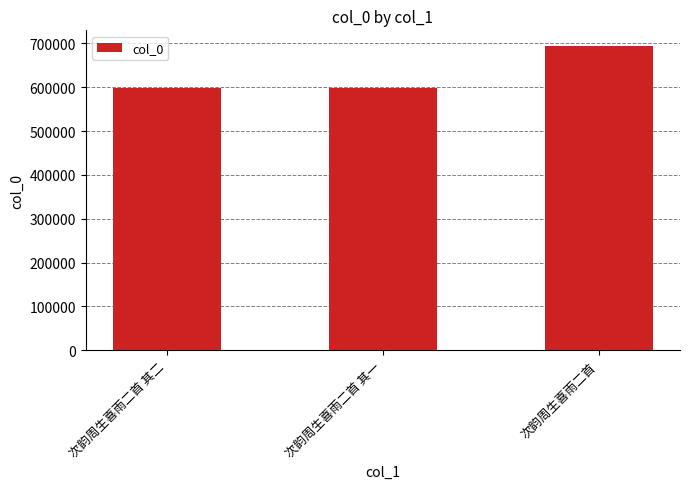

What is the value of the 3rd bar from the left?

695073